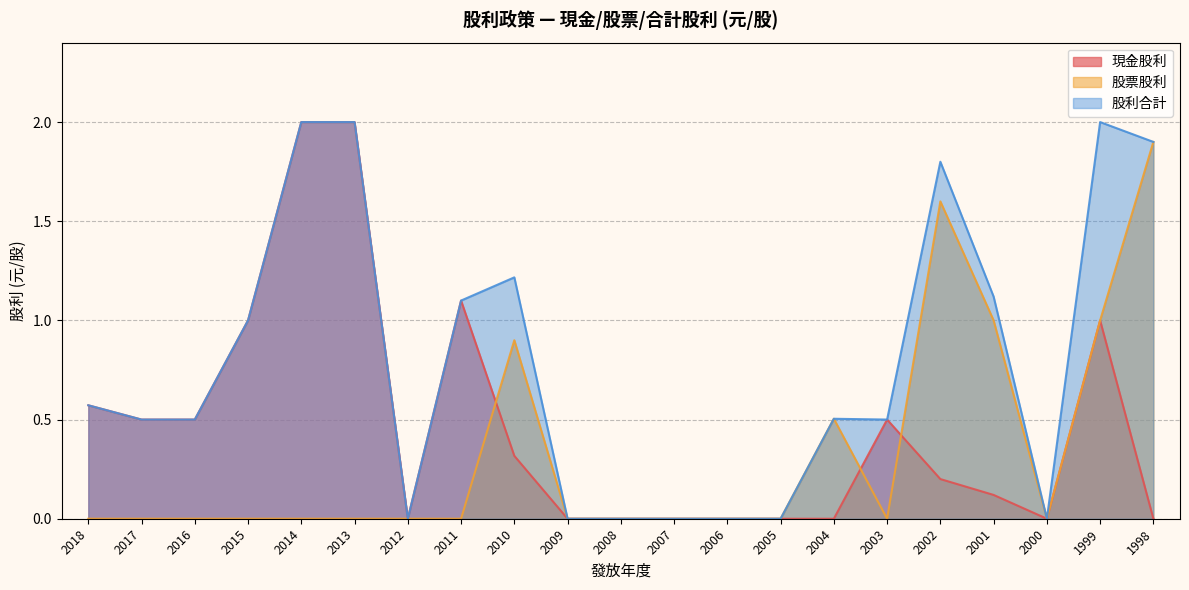

True or false: 股票股利 has more than 0 points higher than both neighbors.

True